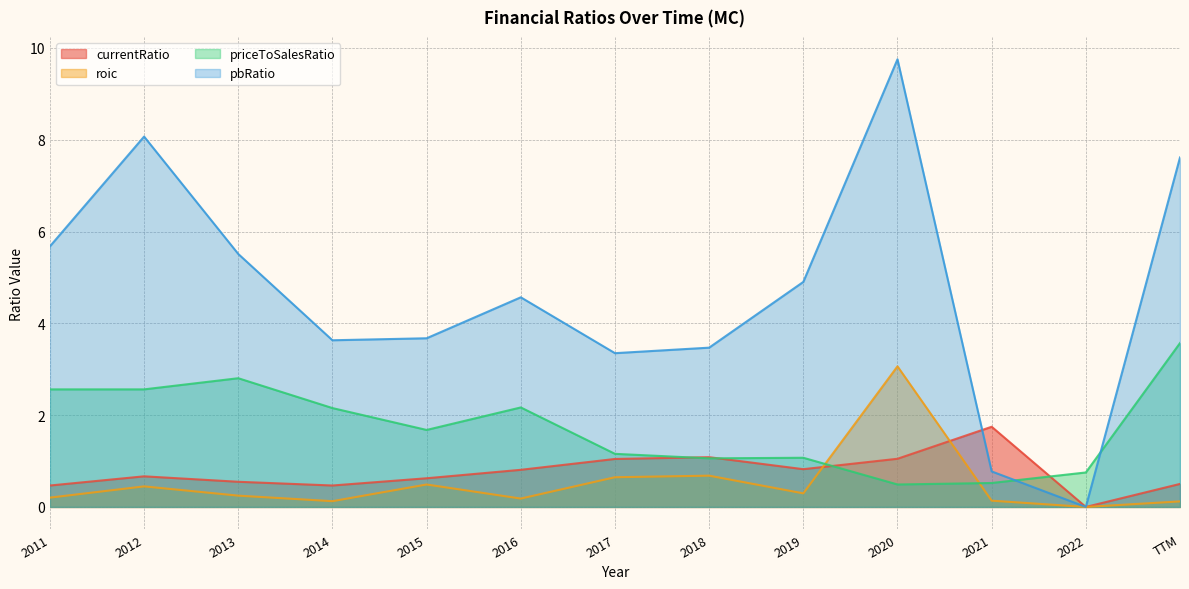

Reading right to left, list all the values displayed in this chart.

currentRatio: TTM=0.5	2022=0.0	2021=1.7	2020=1.0	2019=0.8	2018=1.1	2017=1.0	2016=0.8	2015=0.6	2014=0.5	2013=0.5	2012=0.7	2011=0.5
roic: TTM=0.1	2022=0.0	2021=0.1	2020=3.1	2019=0.3	2018=0.7	2017=0.6	2016=0.2	2015=0.5	2014=0.1	2013=0.2	2012=0.4	2011=0.2
priceToSalesRatio: TTM=3.6	2022=0.8	2021=0.5	2020=0.5	2019=1.1	2018=1.1	2017=1.2	2016=2.2	2015=1.7	2014=2.2	2013=2.8	2012=2.6	2011=2.6
pbRatio: TTM=7.6	2022=0.0	2021=0.8	2020=9.8	2019=4.9	2018=3.5	2017=3.3	2016=4.6	2015=3.7	2014=3.6	2013=5.5	2012=8.1	2011=5.7